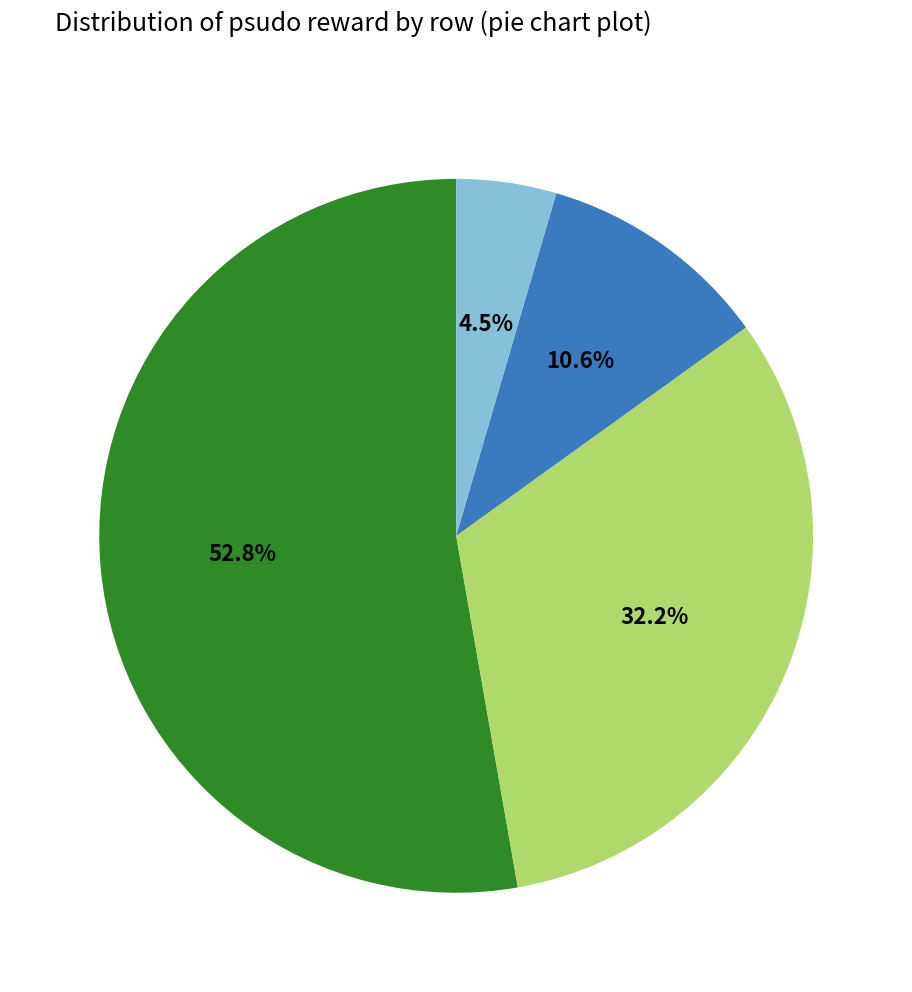

Is there a majority slice in this chart?

Yes